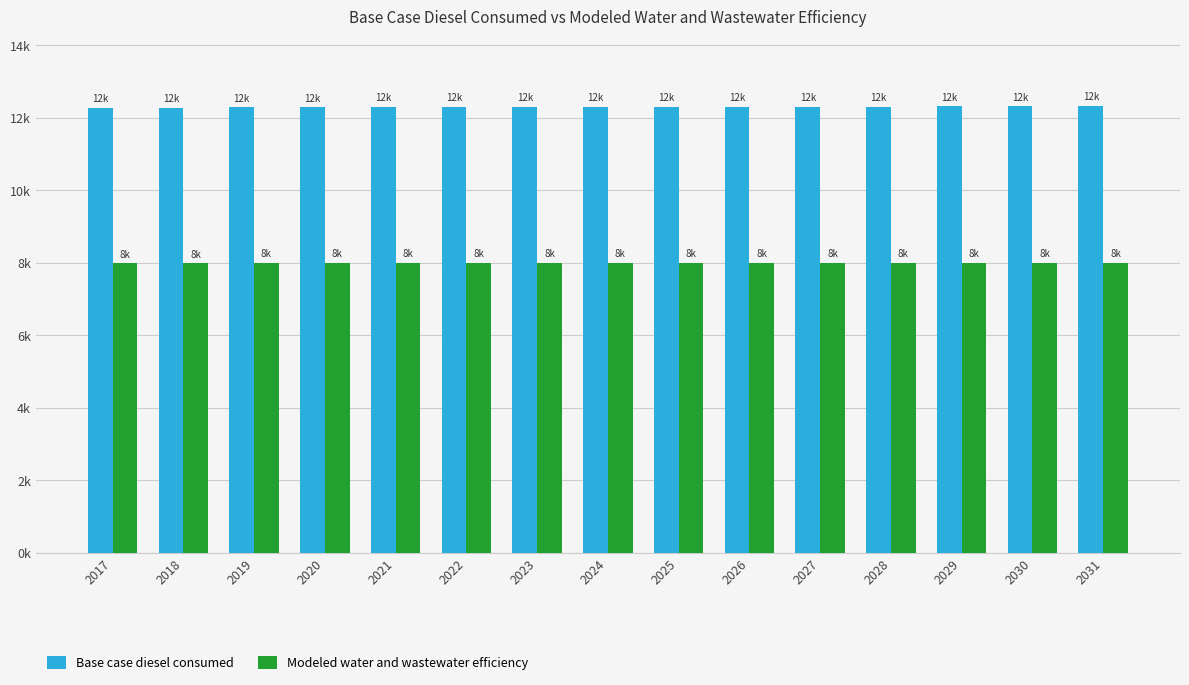

List the series in order of their peak value, lowest first.

Modeled water and wastewater efficiency, Base case diesel consumed